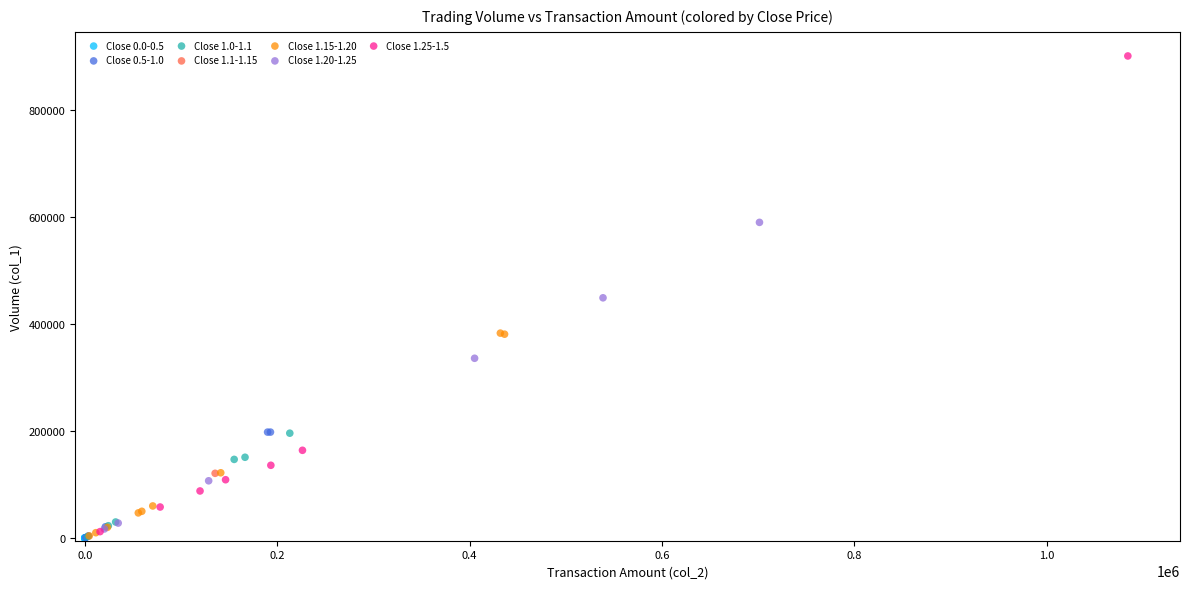

What are all the series names shown in the legend?

Close 0.0-0.5, Close 0.5-1.0, Close 1.0-1.1, Close 1.1-1.15, Close 1.15-1.20, Close 1.20-1.25, Close 1.25-1.5